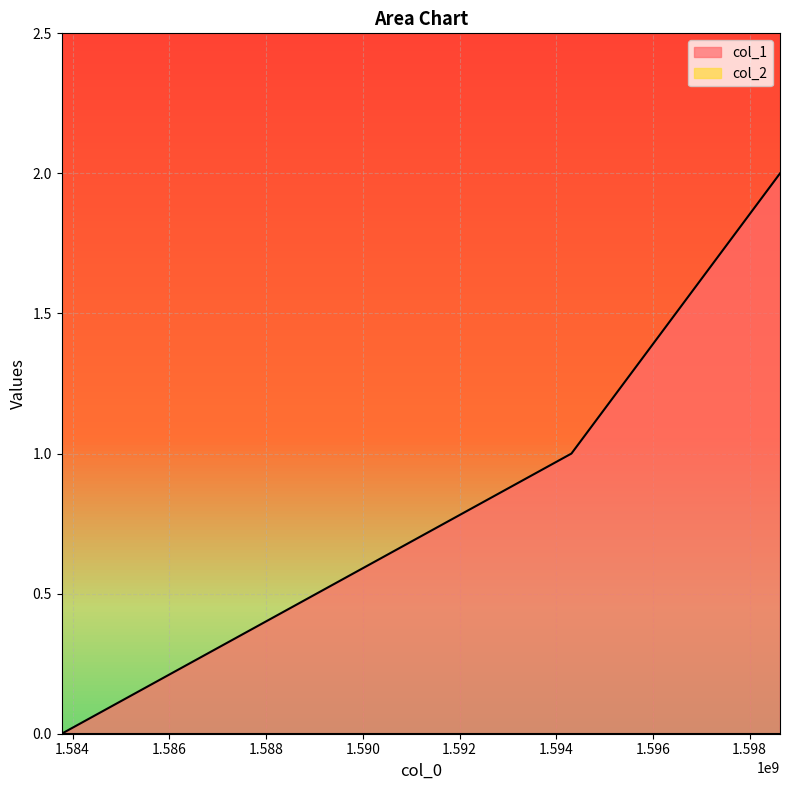

What is the sum of the values at 1598627025 and 1583773491?

2